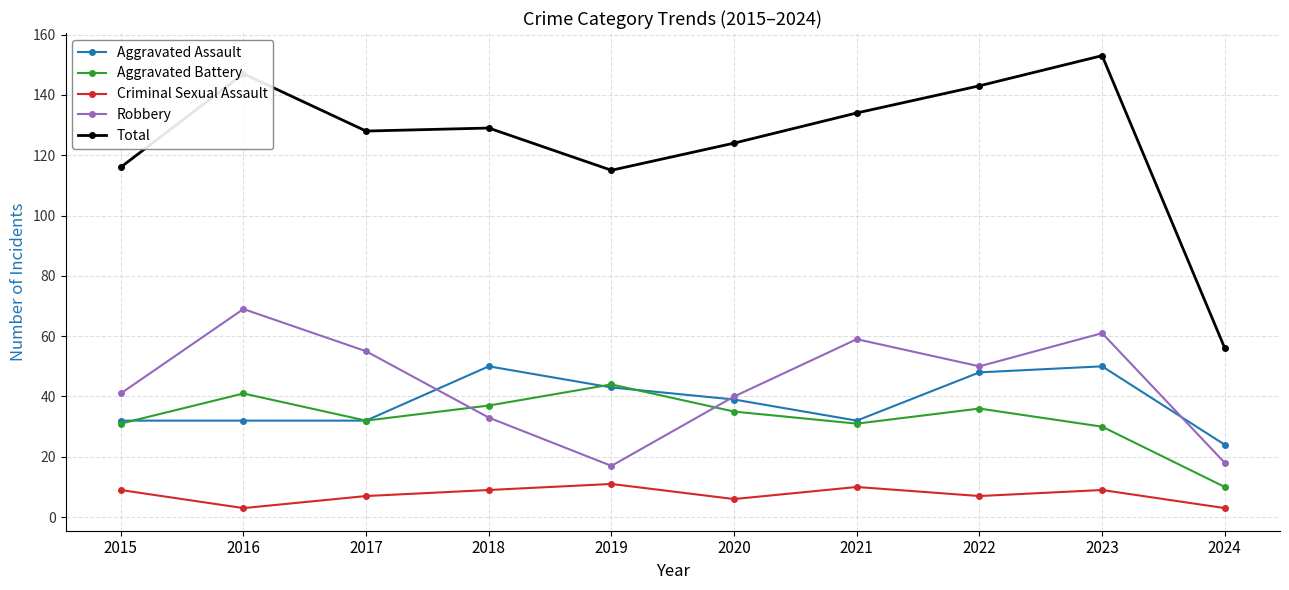

List the series in order of their peak value, lowest first.

Criminal Sexual Assault, Aggravated Battery, Aggravated Assault, Robbery, Total